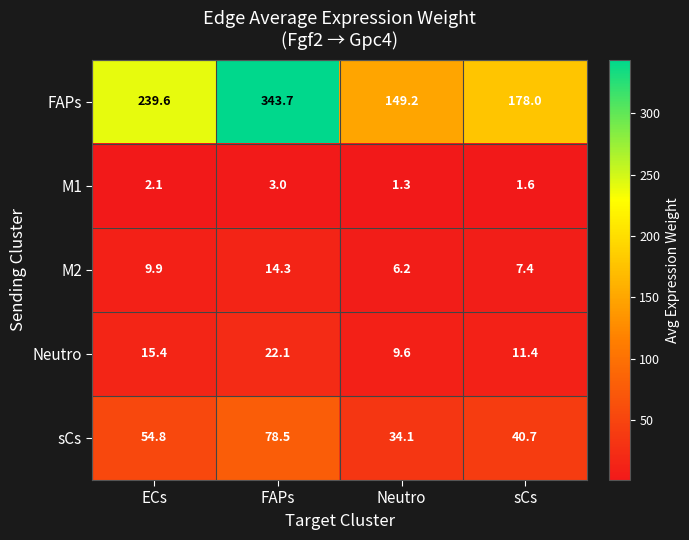

What is the difference between the highest and lowest values at sCs?

176.4